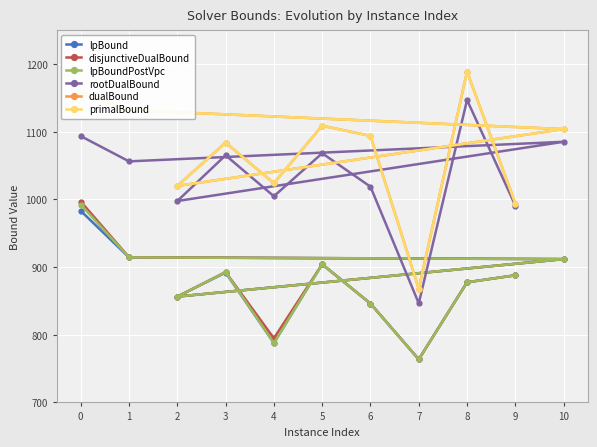

How many data points in rootDualBound are above 1056?

6